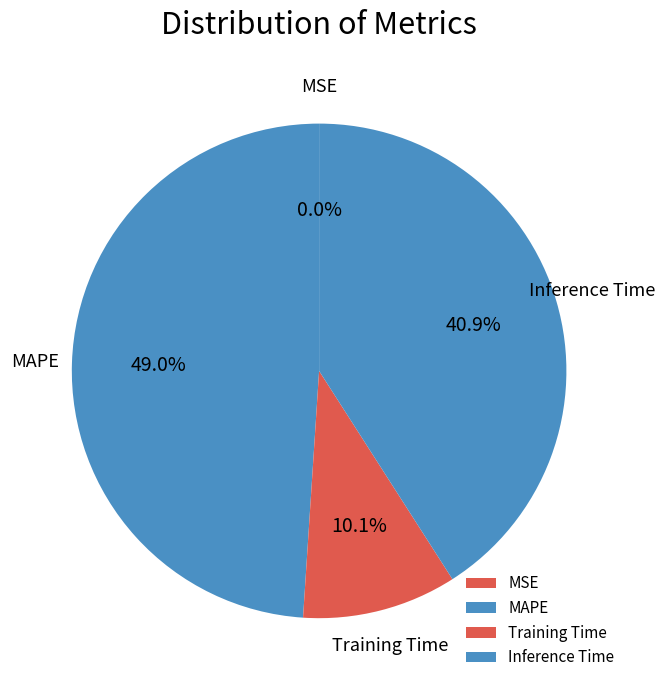

What is the largest slice in the pie chart?

MAPE